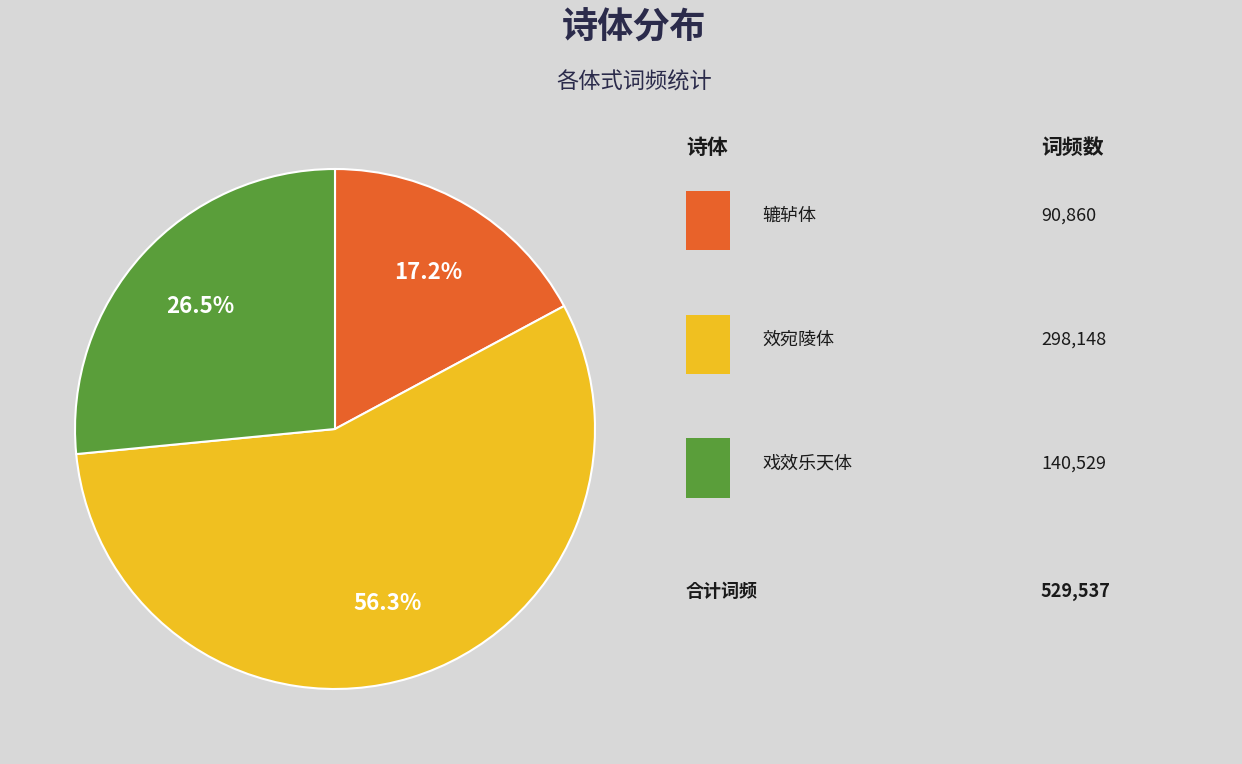

Is there a majority slice in this chart?

Yes